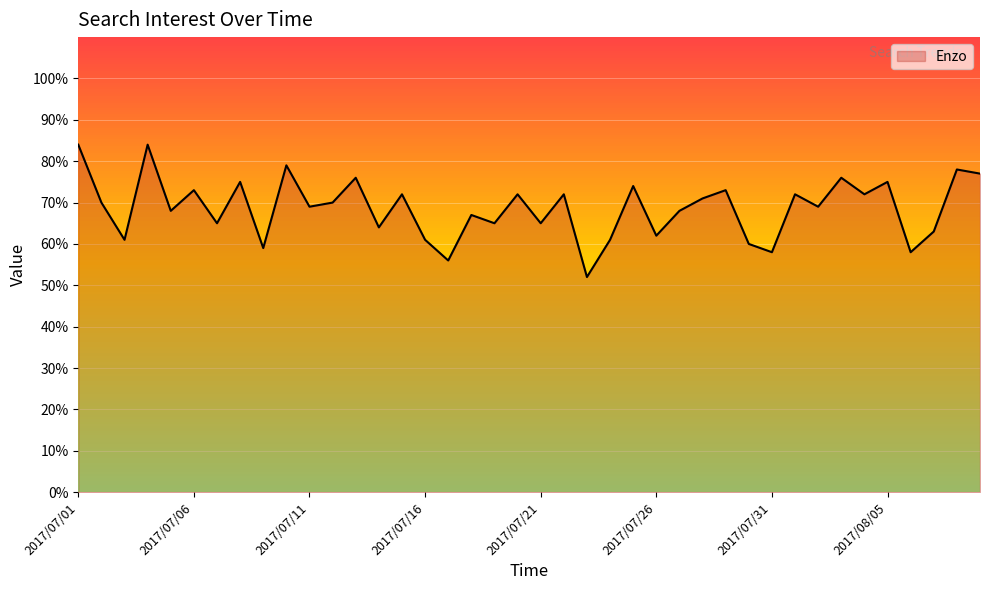

What is the greatest value displayed?

84